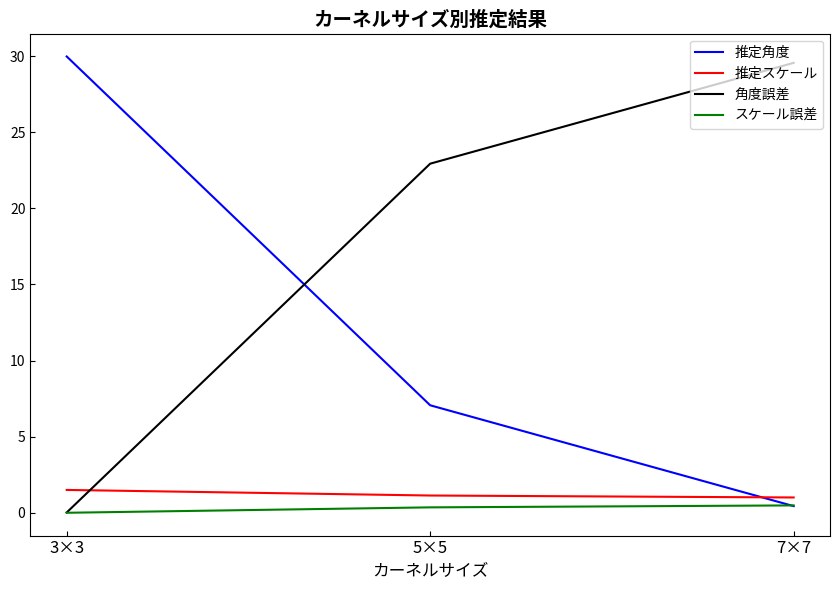

What is the total value across all series at 3×3?

31.5